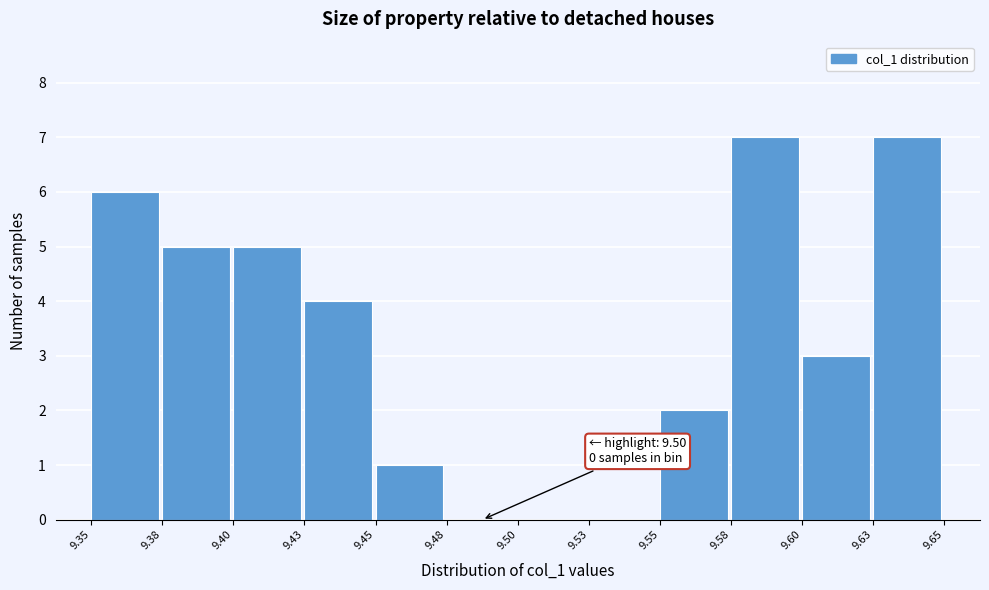

Reading left to right, transcribe all the data shown in this chart.

9.35=6	9.38=5	9.40=5	9.43=4	9.45=1	9.48=0	9.50=0	9.53=0	9.55=2	9.58=7	9.60=3	9.63=7